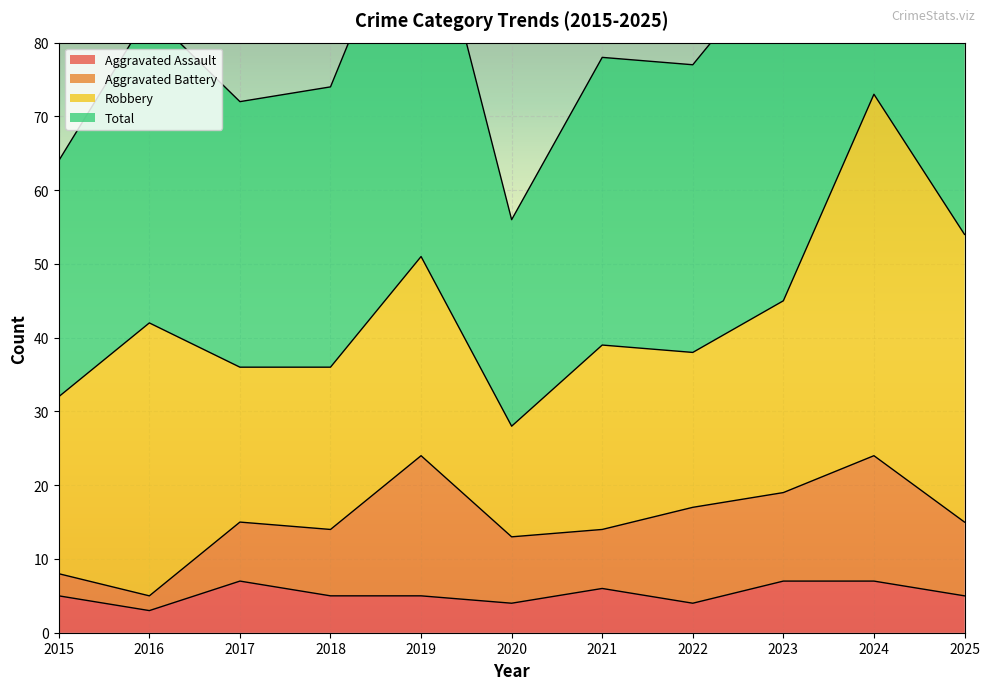

True or false: Total has more than 1 points higher than both neighbors.

True